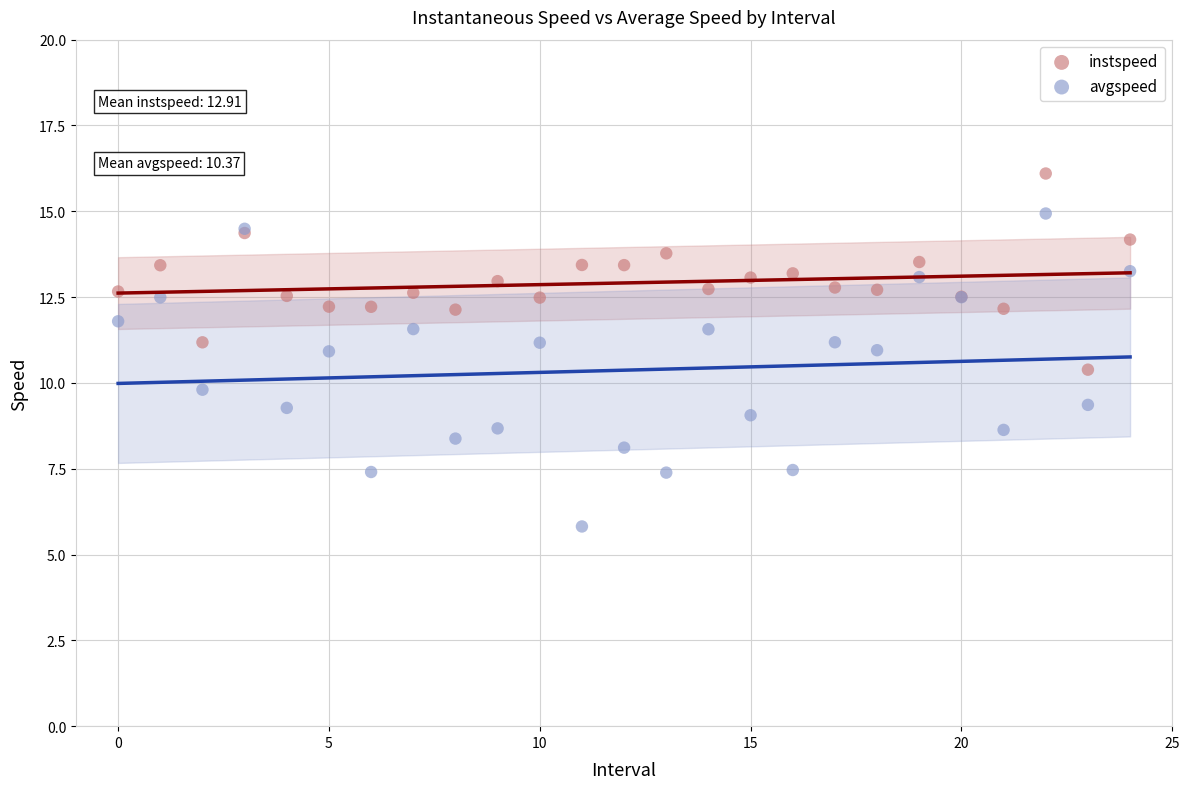

Which series reaches the minimum Y coordinate?

avgspeed